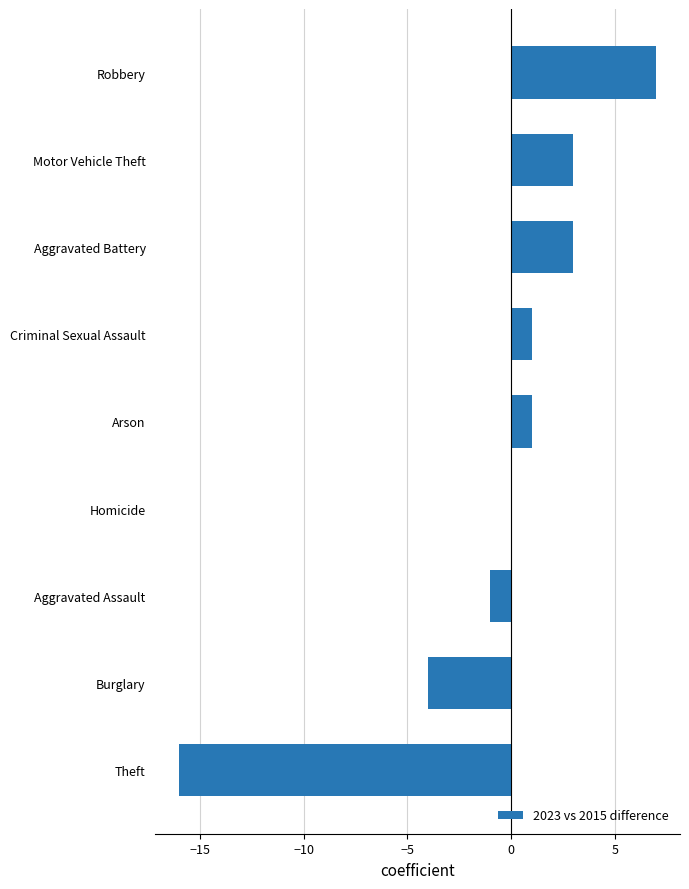

Reading bottom to top, transcribe all the data shown in this chart.

Theft=-16	Burglary=-4	Aggravated Assault=-1	Homicide=0	Arson=1	Criminal Sexual Assault=1	Aggravated Battery=3	Motor Vehicle Theft=3	Robbery=7